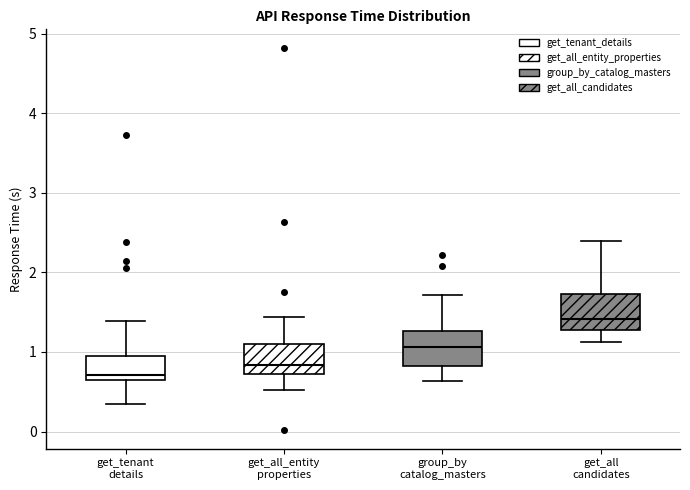

Where does the upper whisker of the box for get_tenant details end on the y-axis? The values are not printed on the chart, so give them approximately, as read against the axis.

1.4